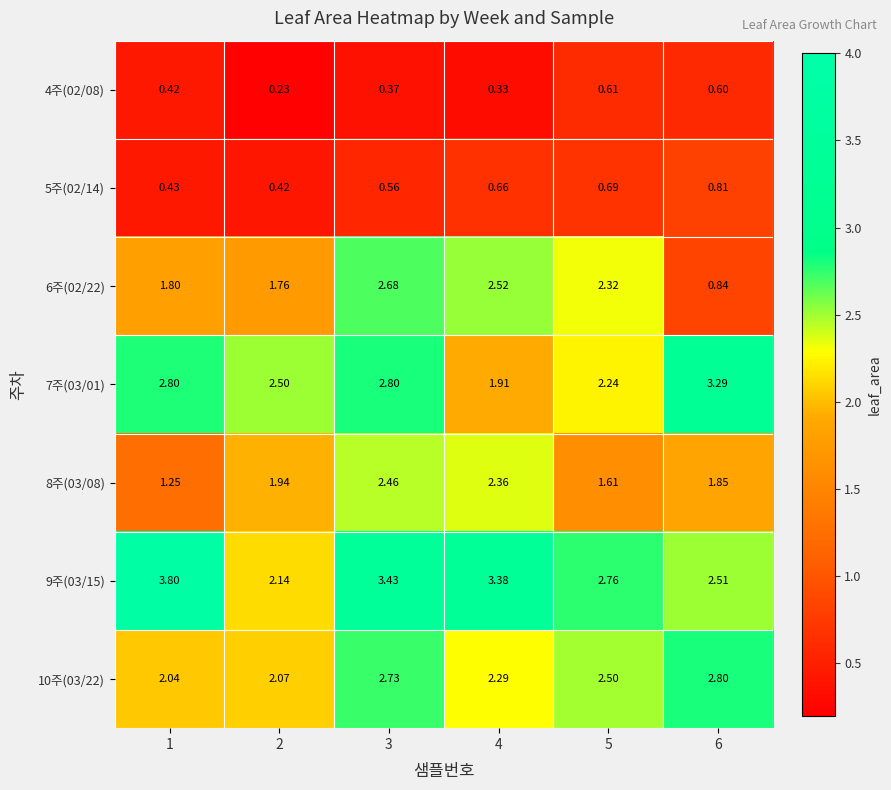

Rank the series at 3 from lowest to highest value.

4주(02/08), 5주(02/14), 8주(03/08), 6주(02/22), 10주(03/22), 7주(03/01), 9주(03/15)